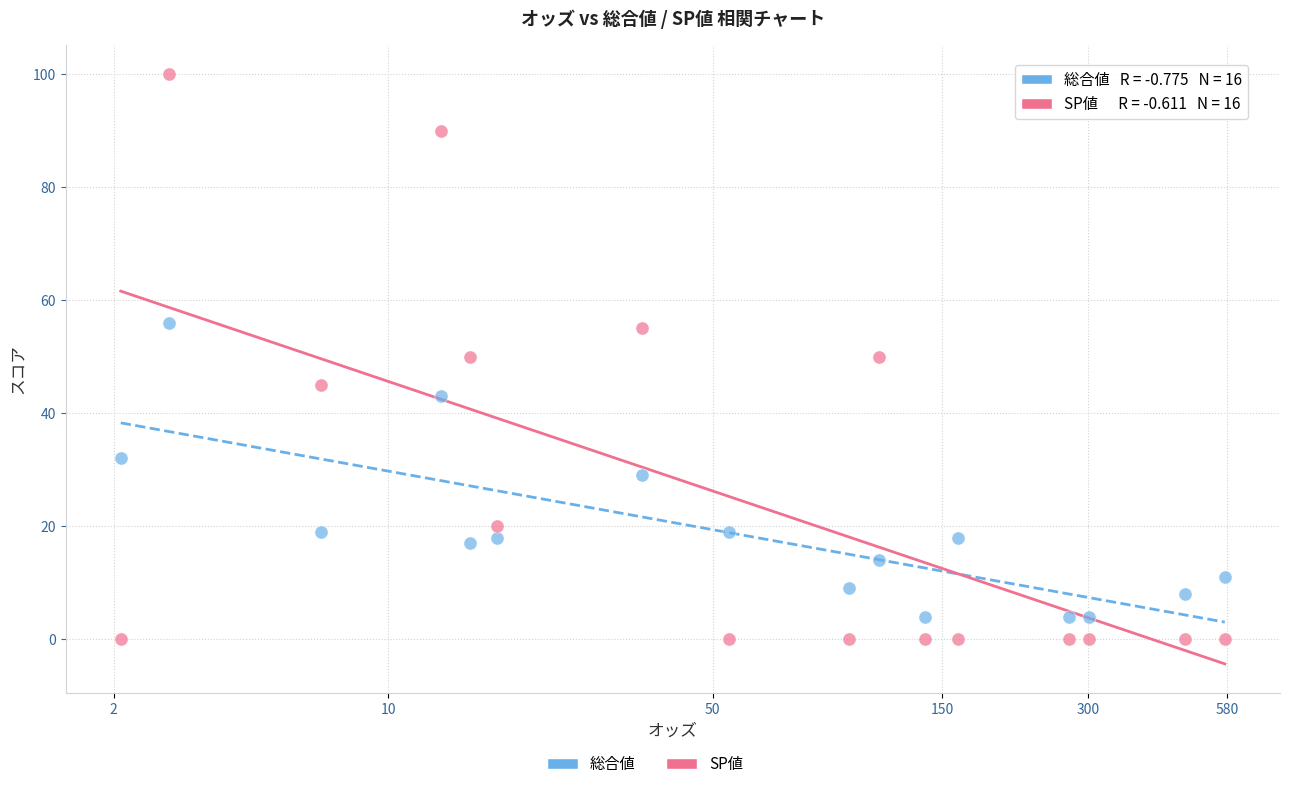

Which series reaches the maximum Y coordinate?

SP値